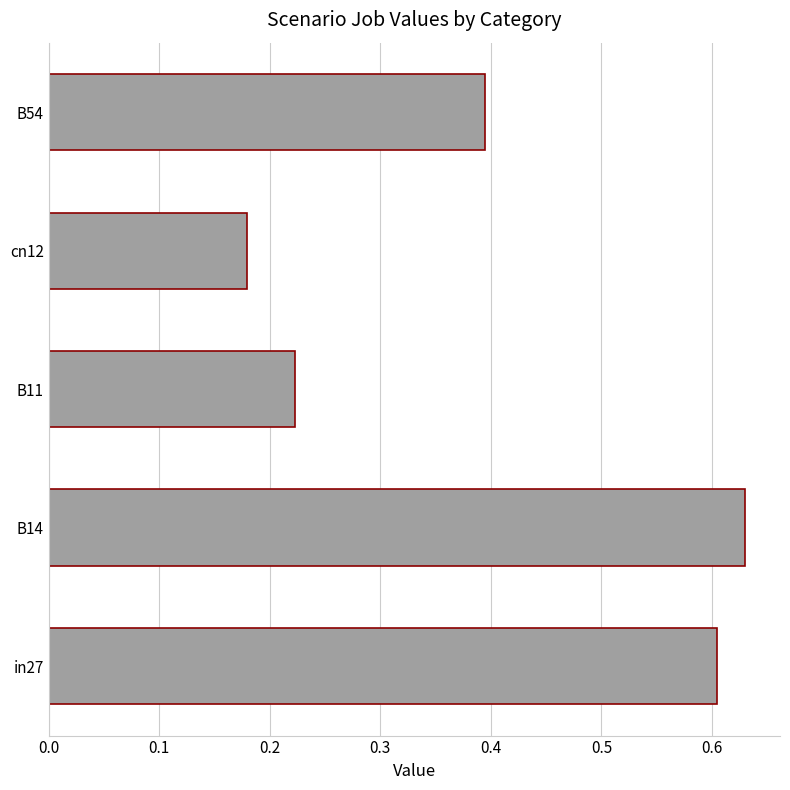

Does the chart contain any negative values?

No